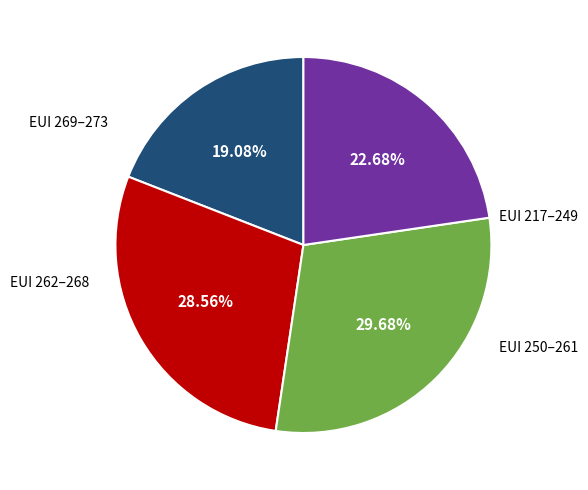

Is there any slice that represents more than half of the pie?

No